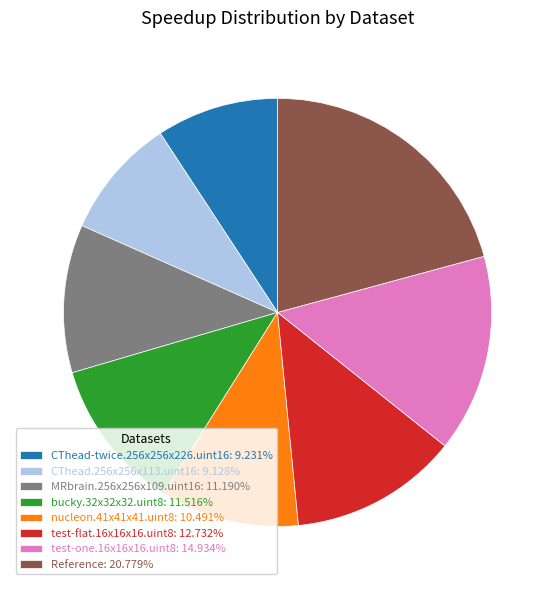

Is there a majority slice in this chart?

No